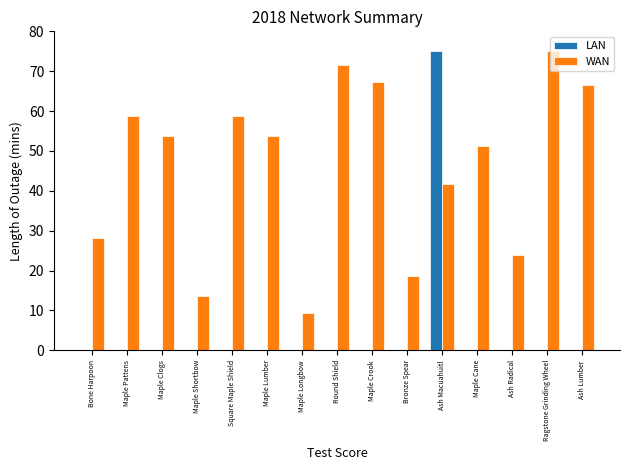

At which category is the sum across all series the highest?

Ash Macuahuitl